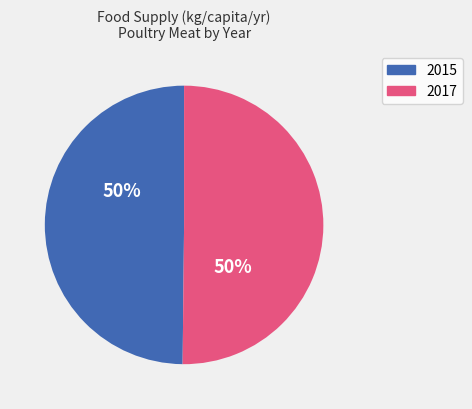

True or false: 2015 accounts for 64% of the total.

False